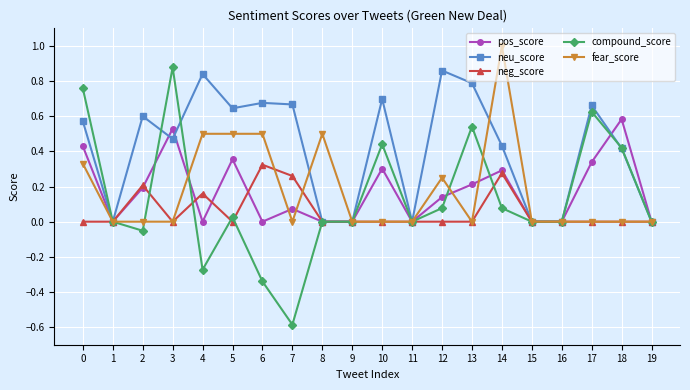

Is the value of neu_score at 3 greater than the value of neg_score at 15?

Yes